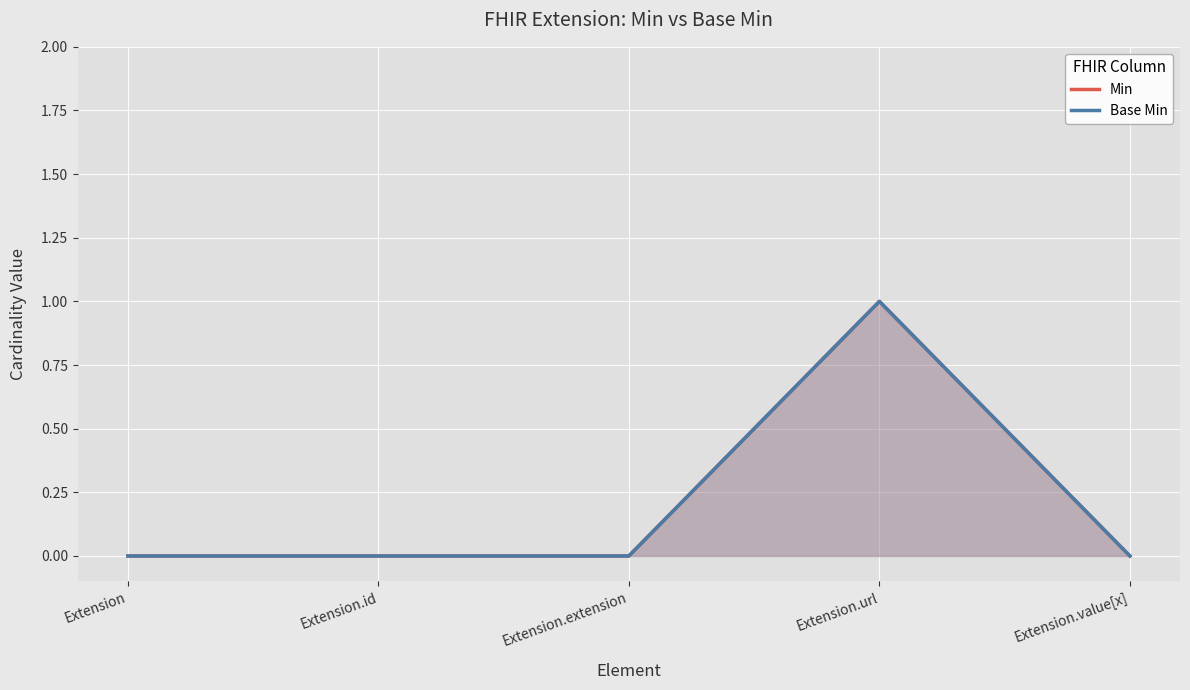

What is the label of the 2nd point from the right?

Extension.url